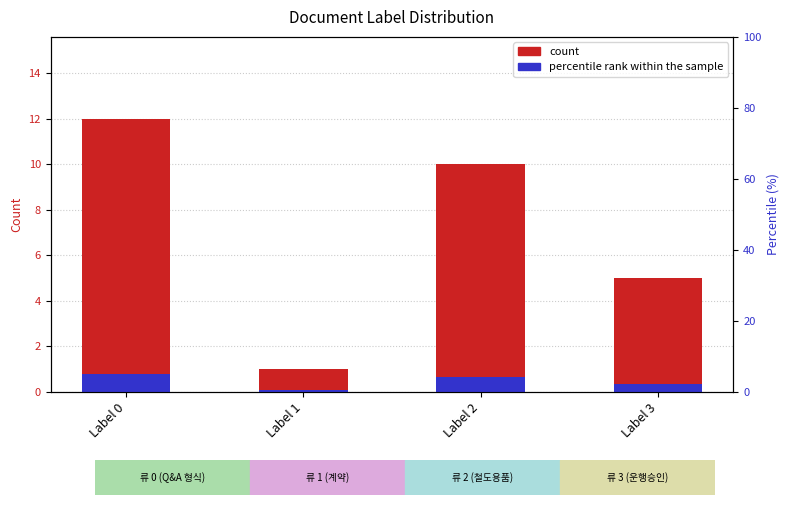

What is the maximum value shown in the chart?

12.0